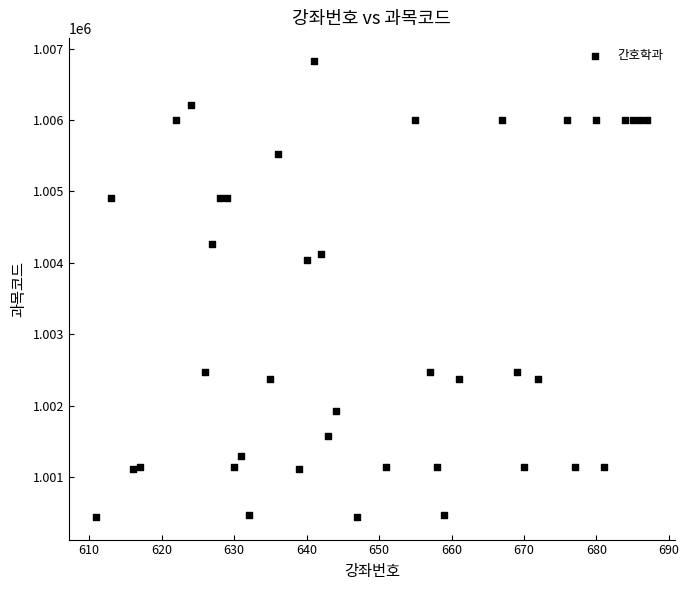

What is the range of X values (max minus min)?

76